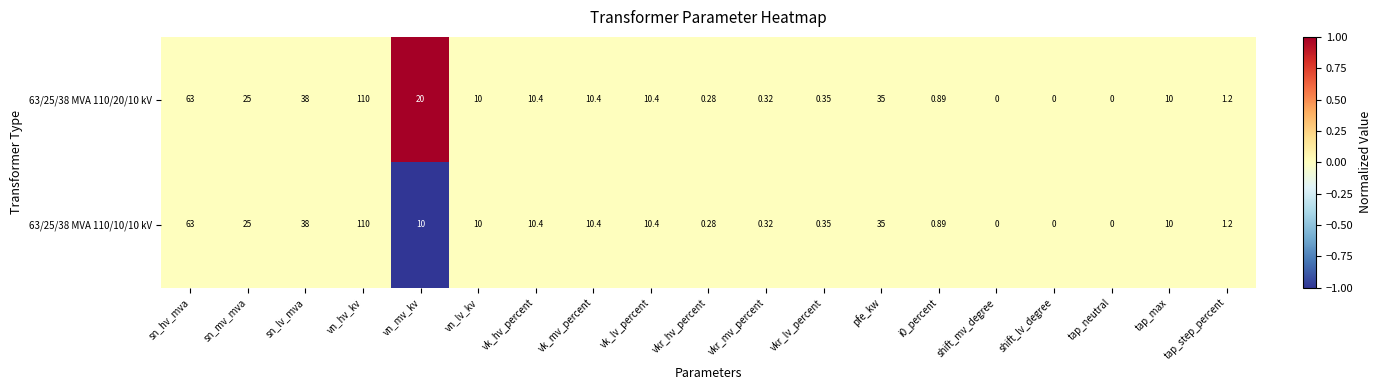

Where does the 63/25/38 MVA 110/10/10 kV series first go above 10?

sn_hv_mva